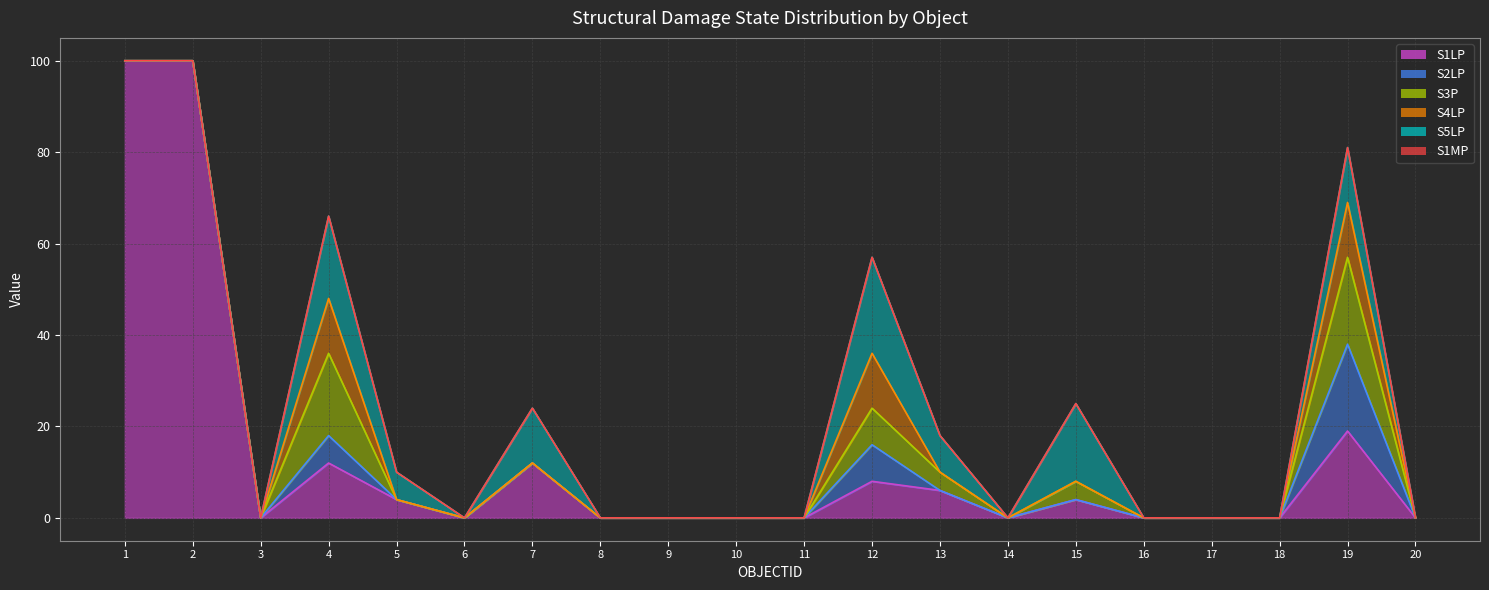

The value of S5LP at 16 is 0. True or false?

True